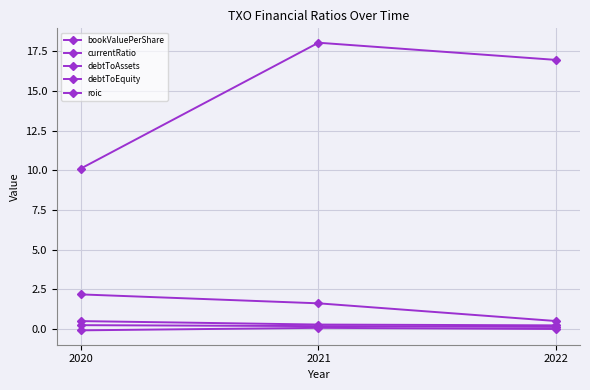

Which label corresponds to the smallest value in the chart?

2020